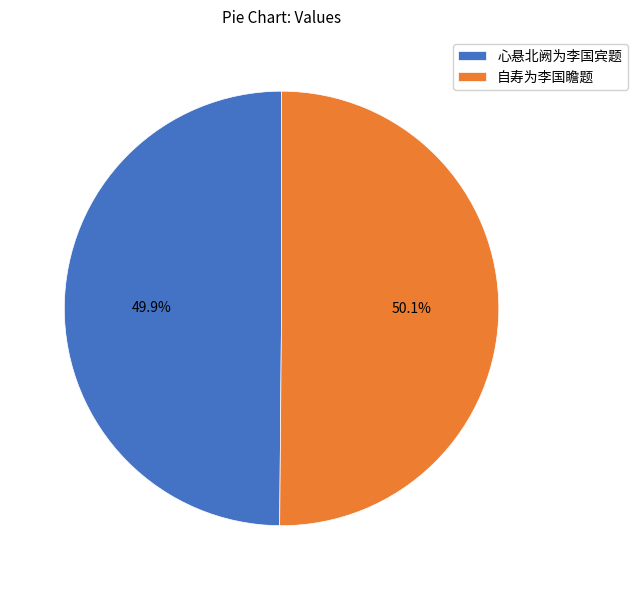

Is the sum of 心悬北阙为李国宾题 and 自寿为李国瞻题 greater than half?

Yes